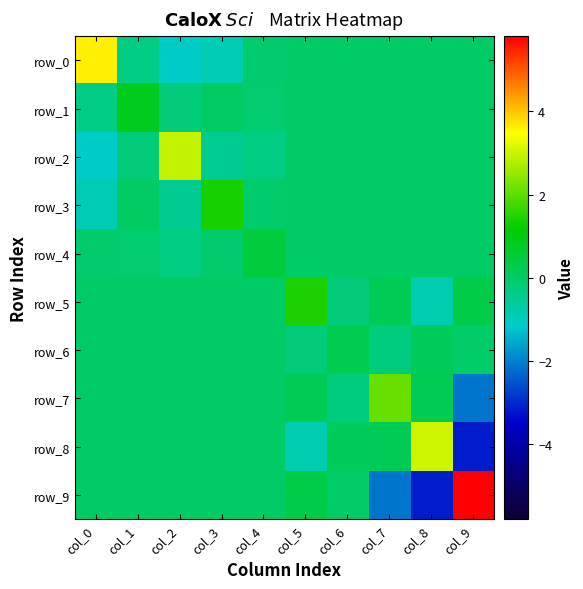

What is the highest value of the row_6 series?

0.3